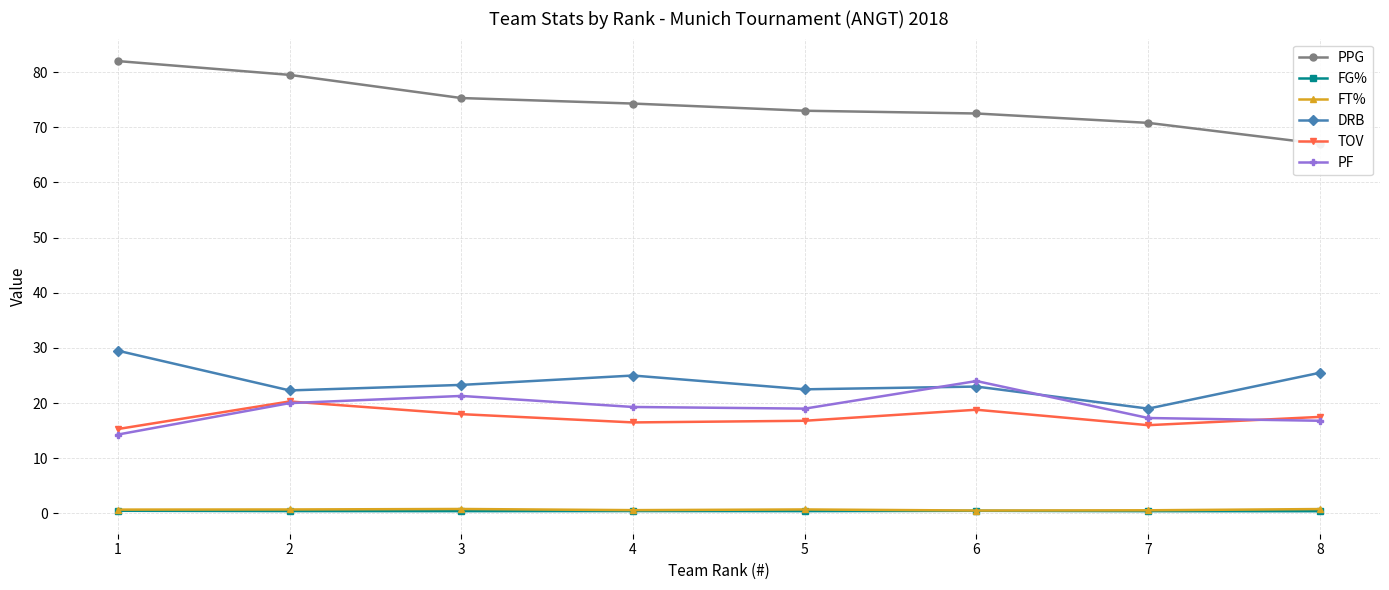

What is the difference between the highest and lowest values at 1?

81.5